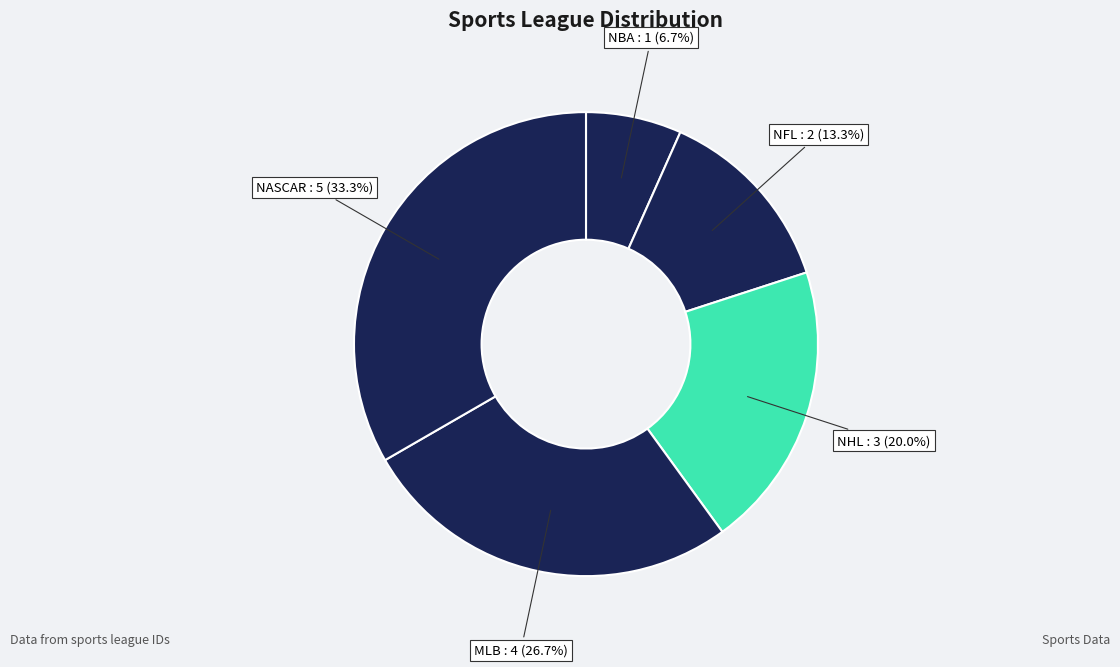

How many slices are in this pie chart?

5